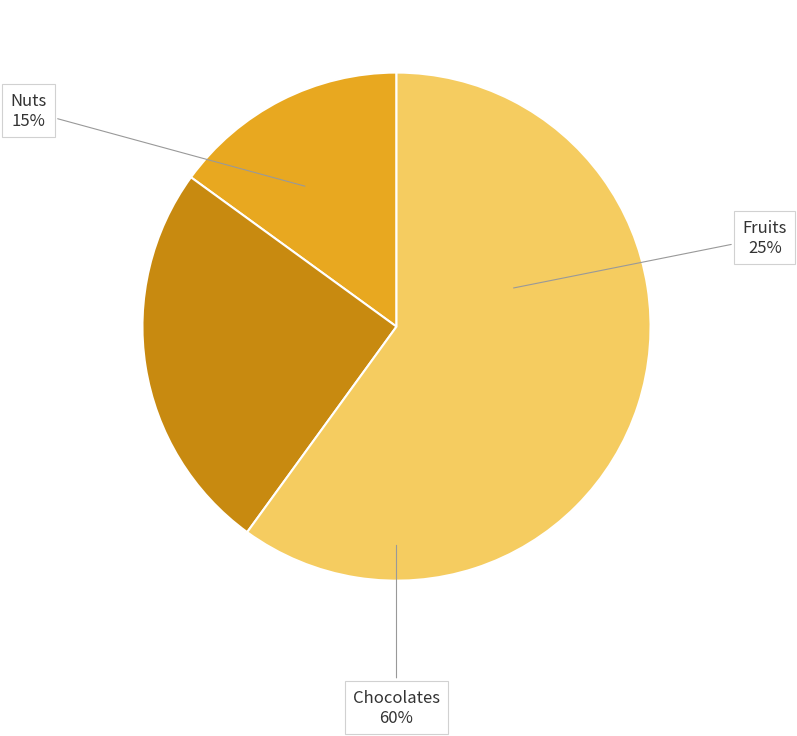

The Nuts slice represents 28% of the pie. True or false?

False